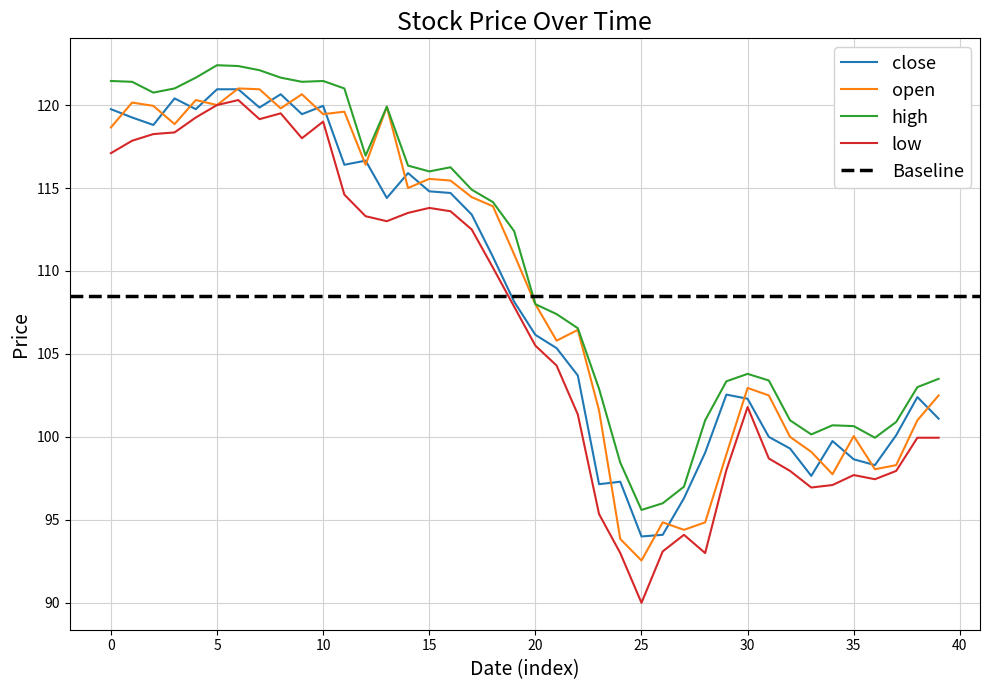

Rank the series at 2018-01-18 from highest to lowest value.

open, high, close, low